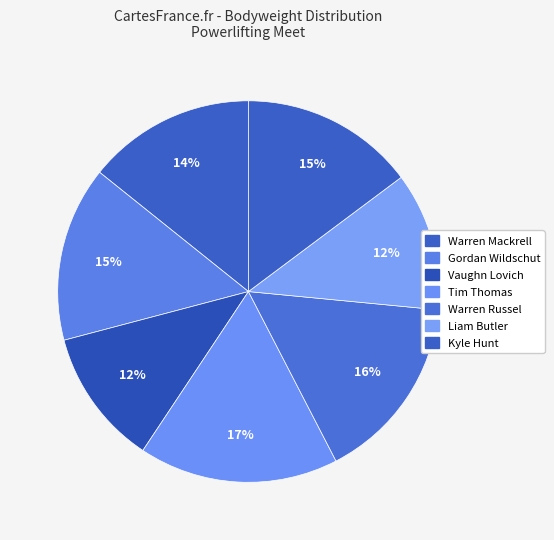

To the nearest percent, what is the difference between the largest and smallest slice percentages?

5%